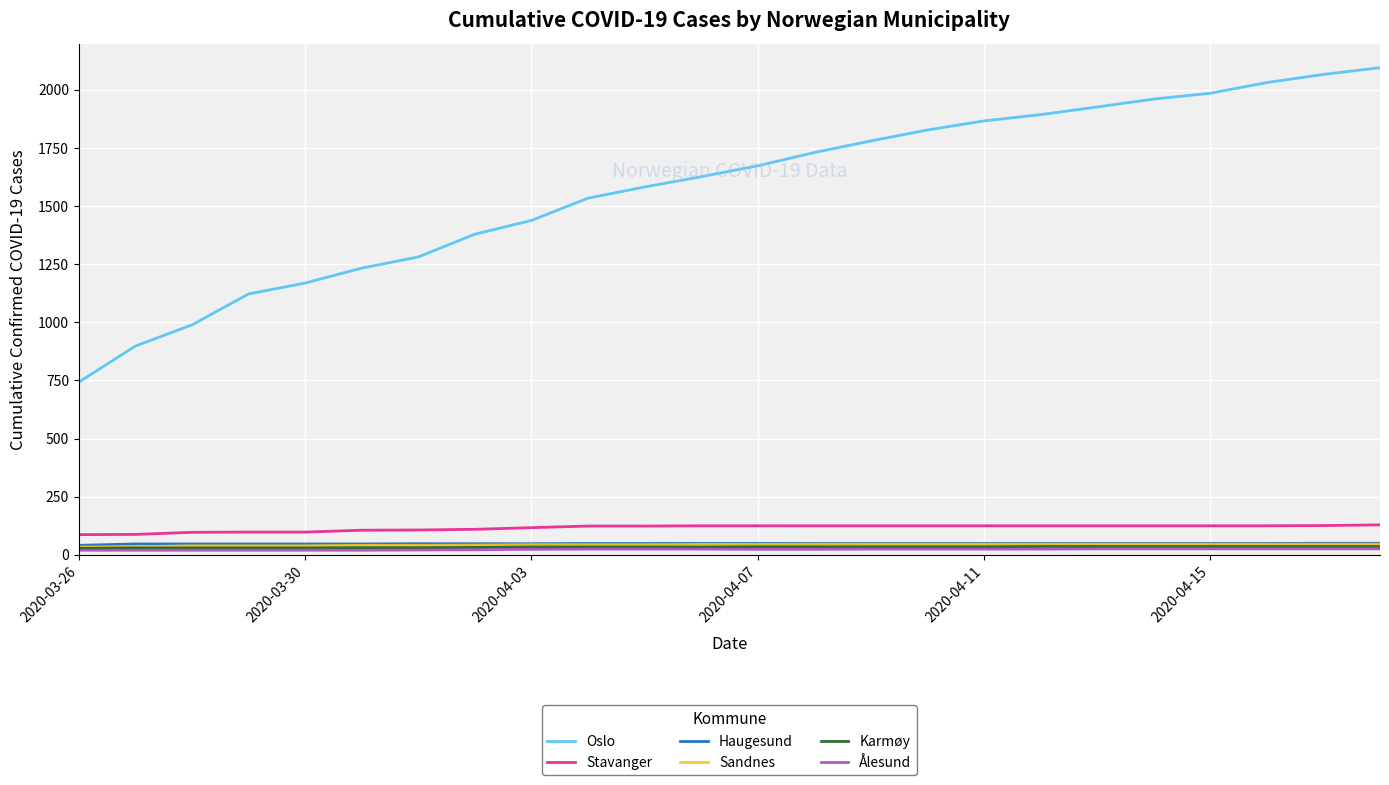

Which series has the widest spread of values?

Oslo